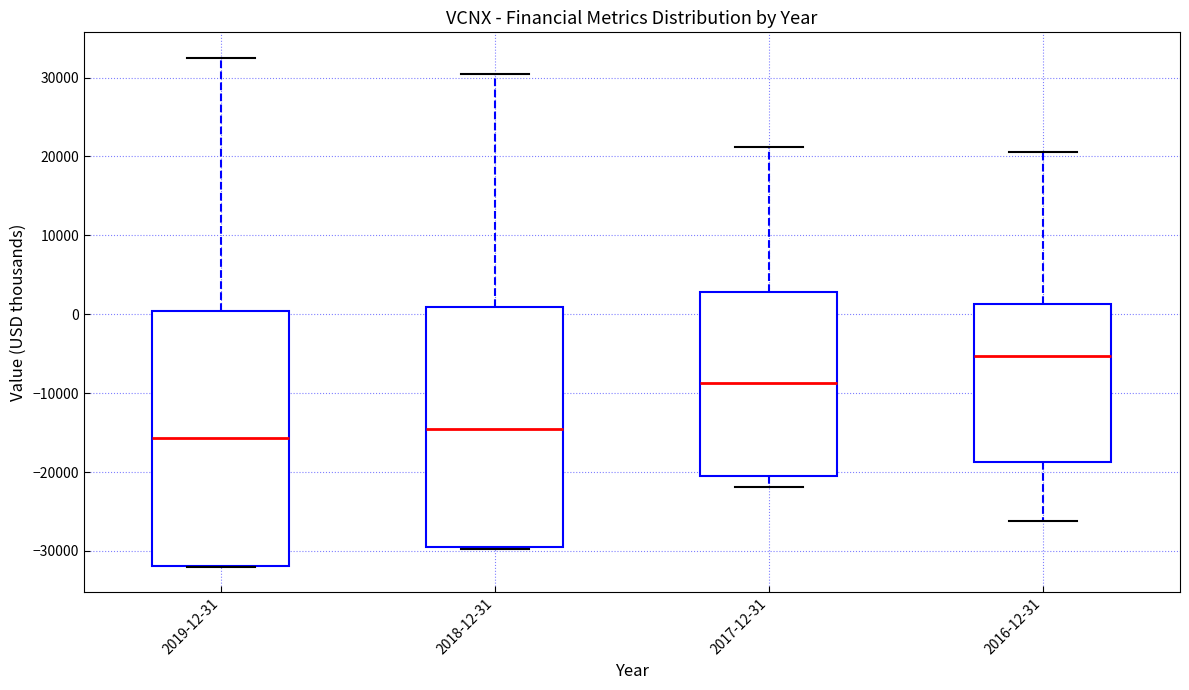

Reading left to right, transcribe this box plot: for each box, give where its median line is, the range the box spans, and where its two whiskers end, as read against the y-axis. The values are not printed on the chart, so give them approximately, as read against the axis.

2019-12-31: median -16000, box -32000 to 0, whiskers -32000 to 33000
2018-12-31: median -15000, box -29000 to 1000, whiskers -30000 to 30000
2017-12-31: median -9000, box -21000 to 3000, whiskers -22000 to 21000
2016-12-31: median -5000, box -19000 to 1000, whiskers -26000 to 21000